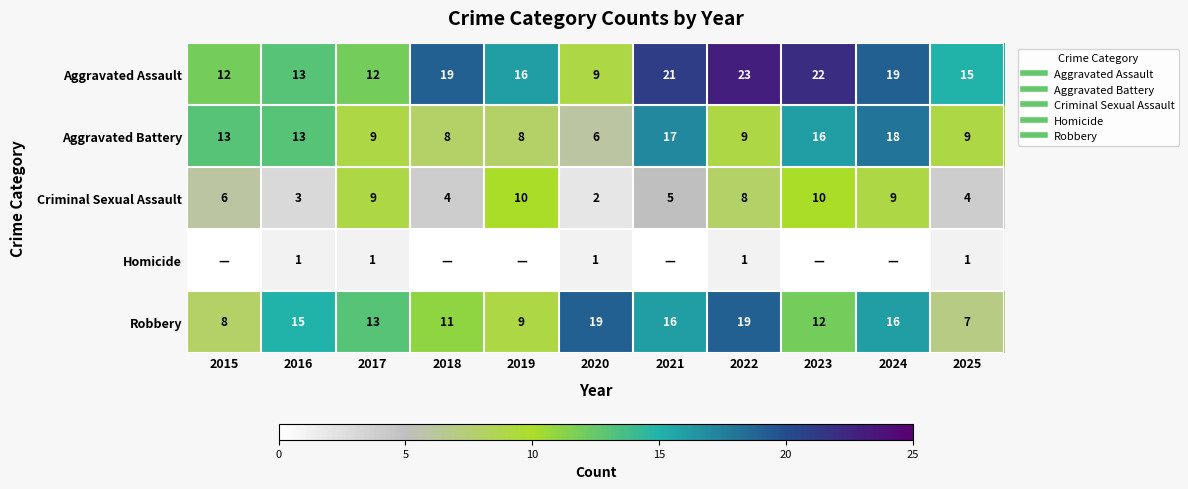

At which category is the sum across all series the highest?

2024